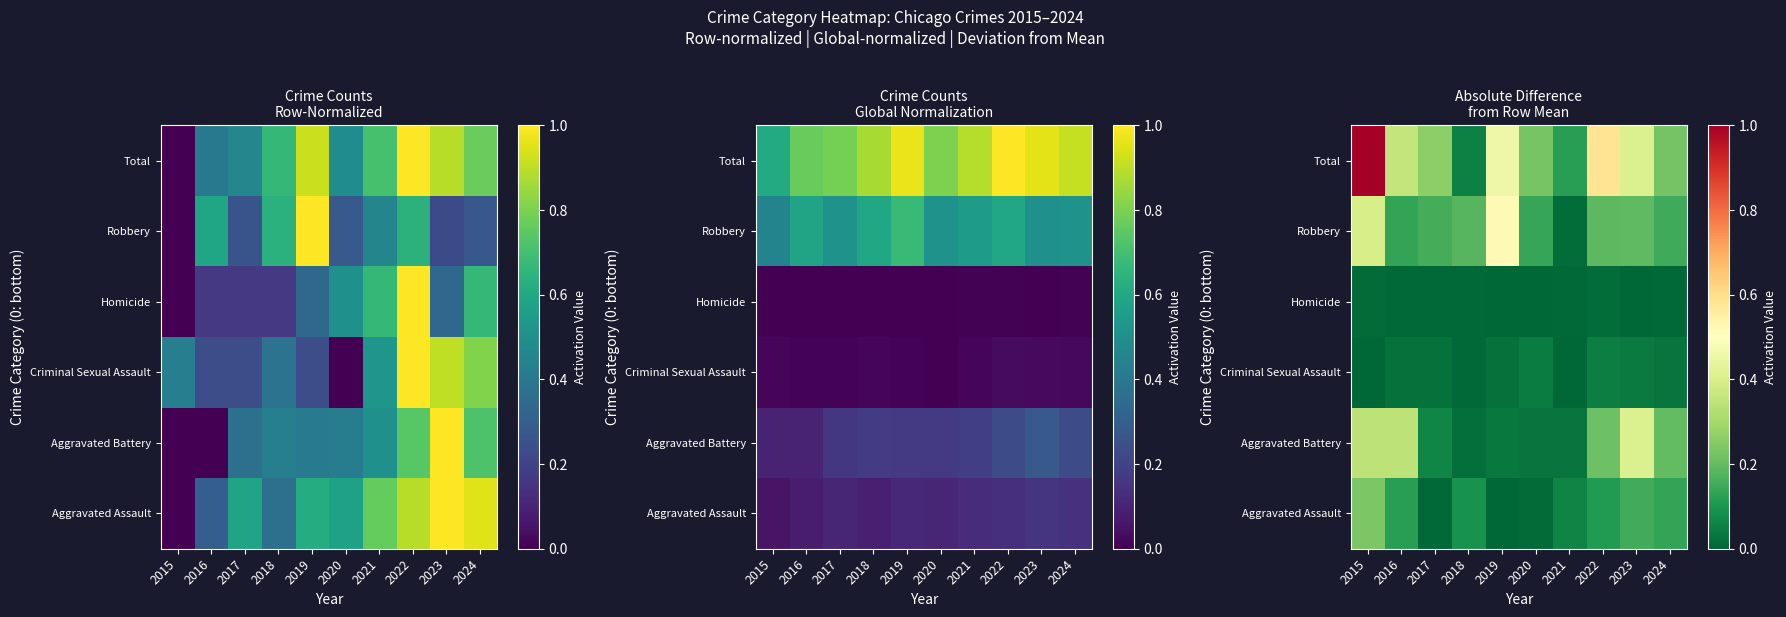

Which series has the largest range (max minus min)?

Total